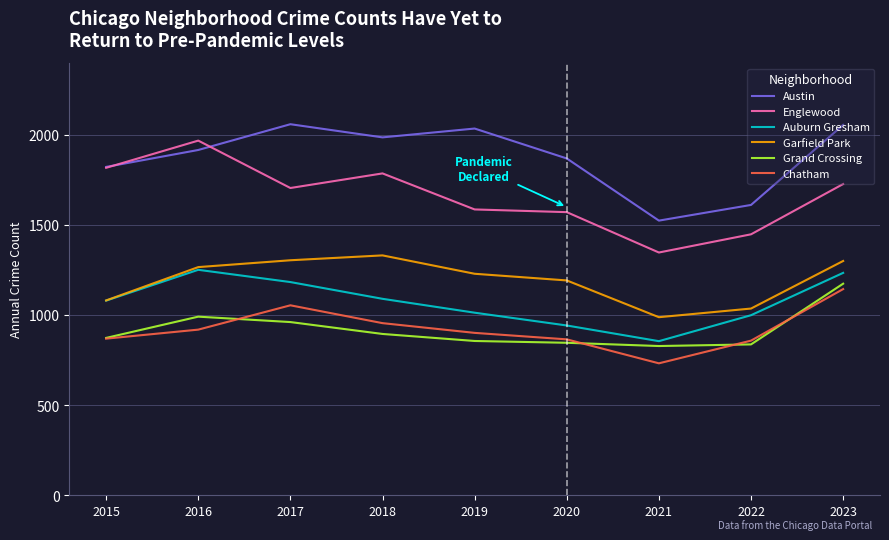

Is the value of Garfield Park at 2016 greater than the value of Chatham at 2019?

Yes